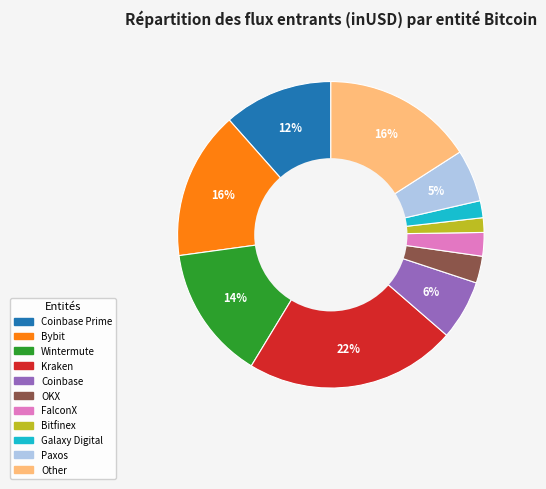

Is there any slice that represents more than half of the pie?

No